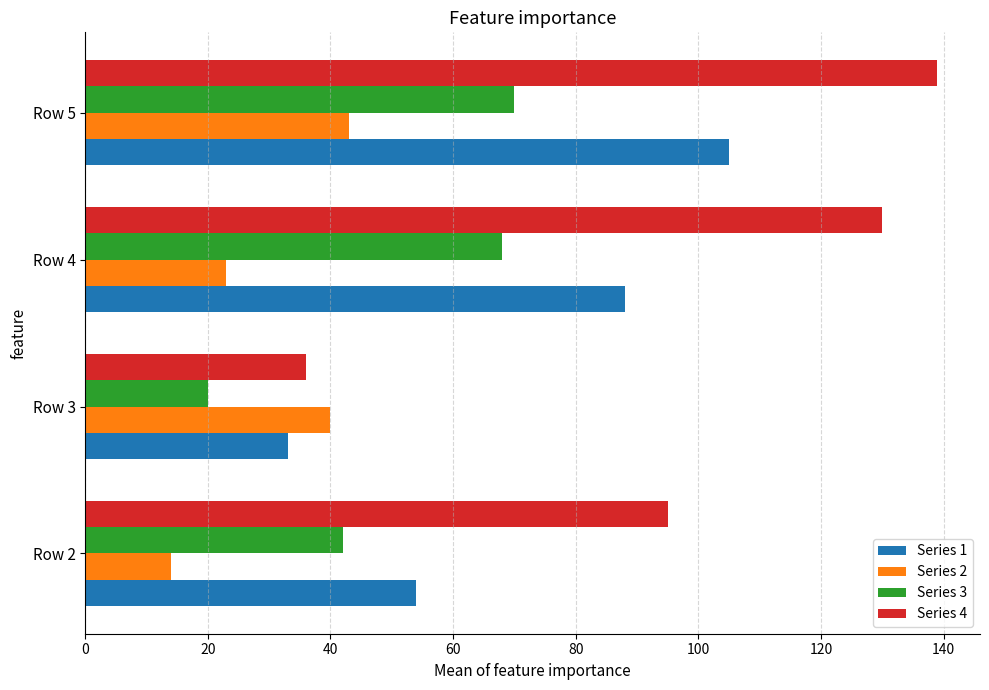

What value does the Series 1 series have at Row 4, to the nearest 5?

90